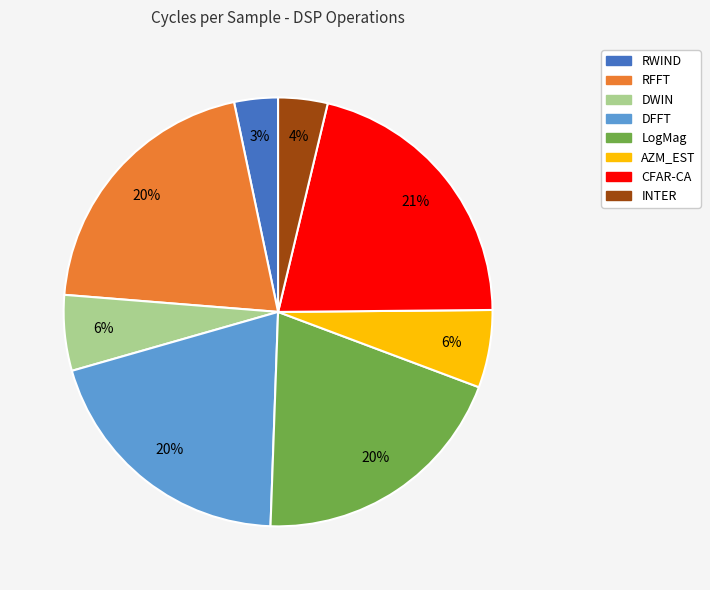

What is the ratio of the value at DWIN to the value at CFAR-CA?

0.3